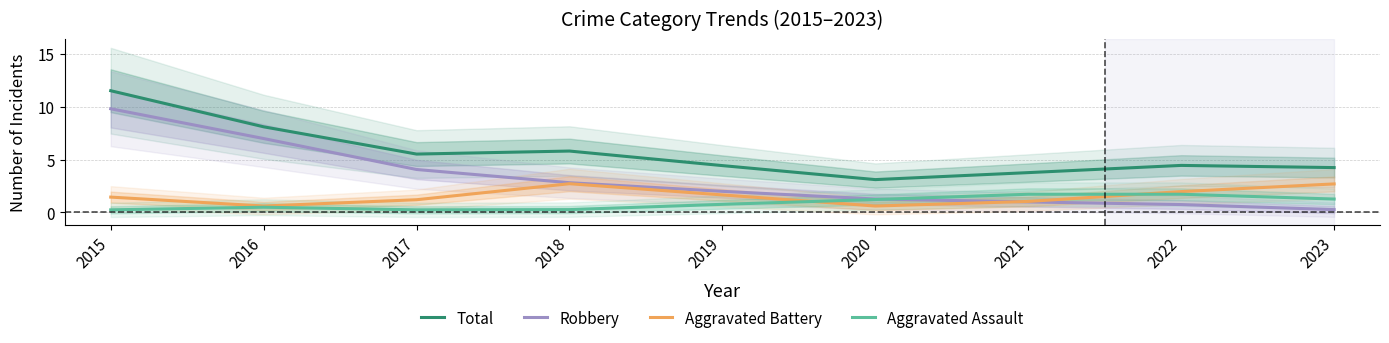

What is the value of the Aggravated Battery point at the 9th from the left?

2.7